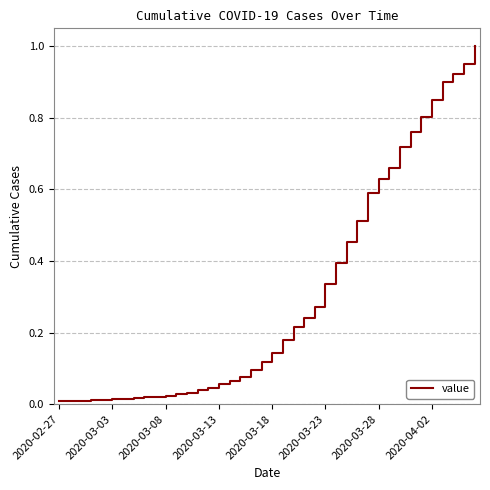

Between 2020-04-02 and 2020-03-23, which is larger?

2020-04-02